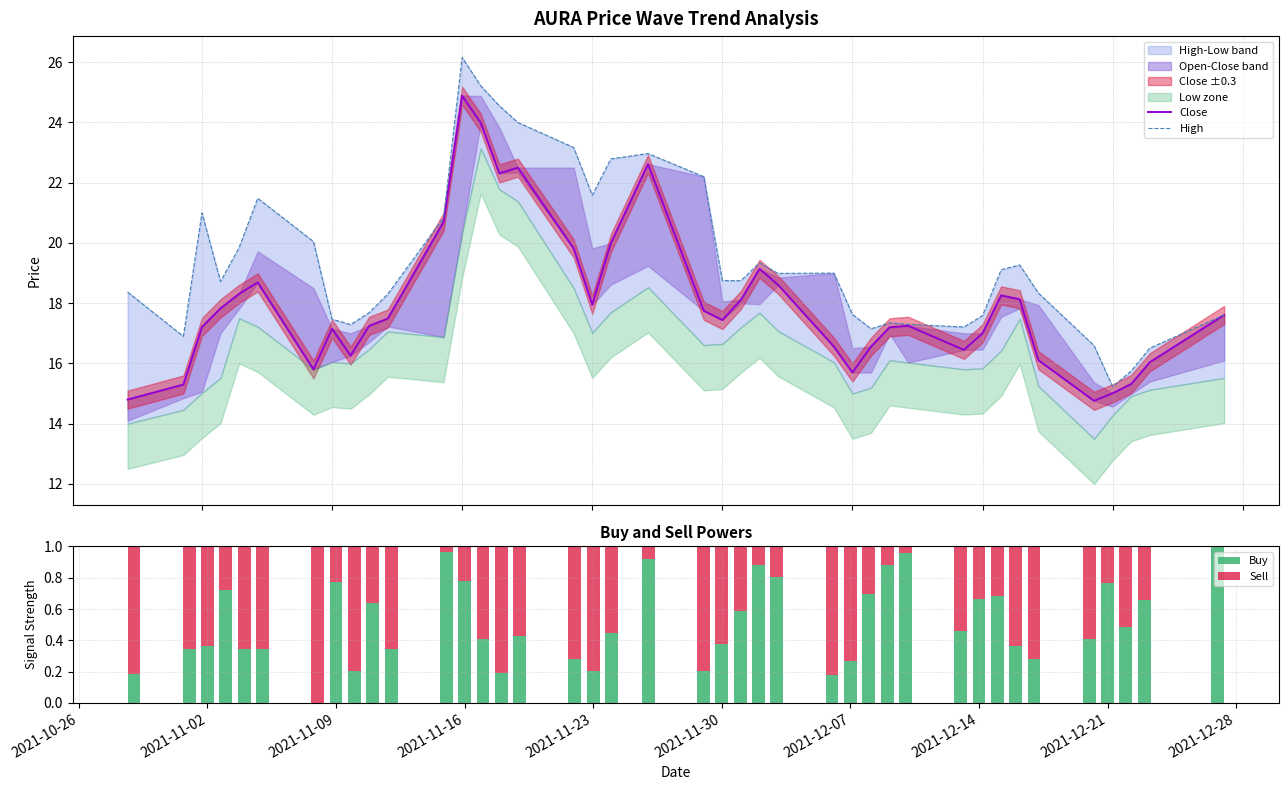

True or false: Buy has a value of 0.3 at 2021-12-21.

False